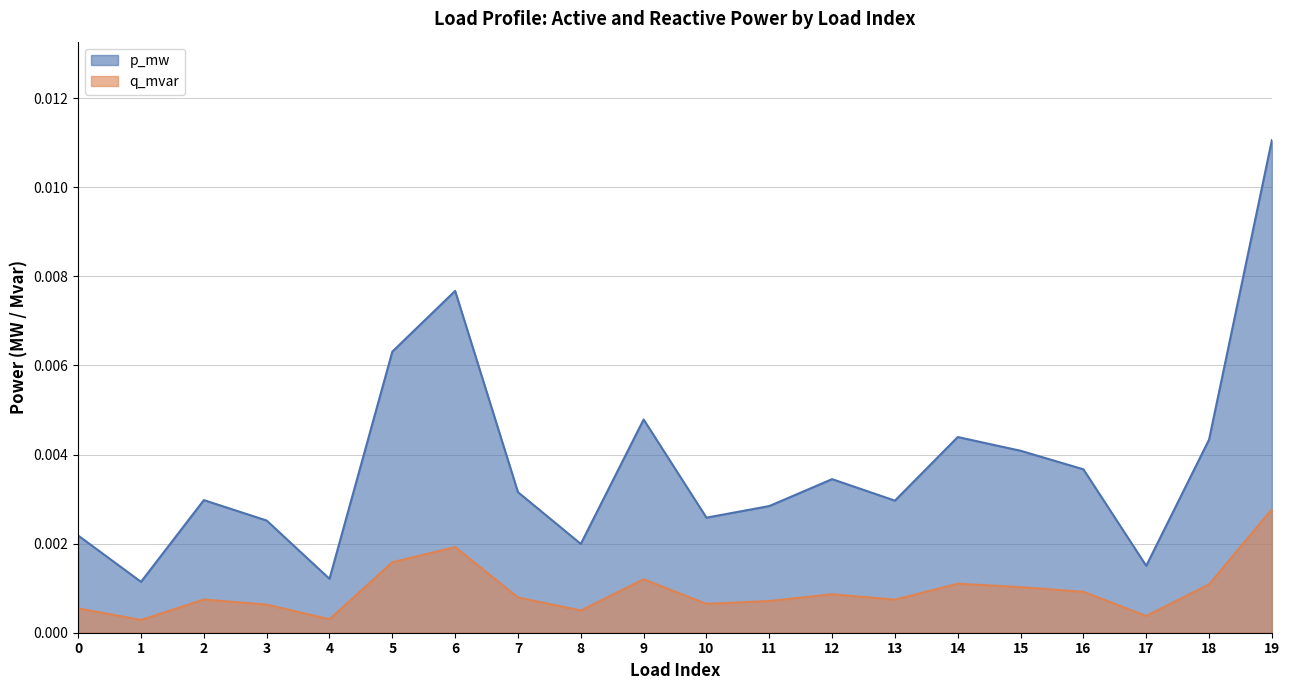

How many q_mvar values are between 0 and 1?

20